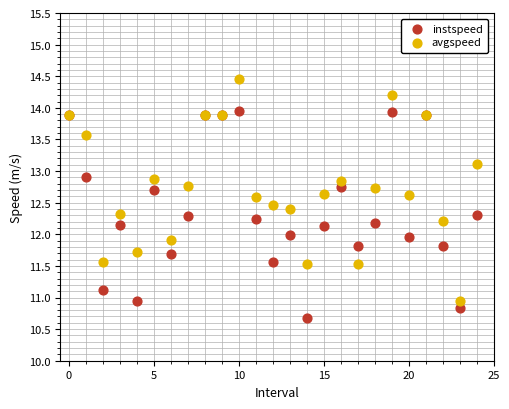

Which series contains the lowest Y value?

instspeed